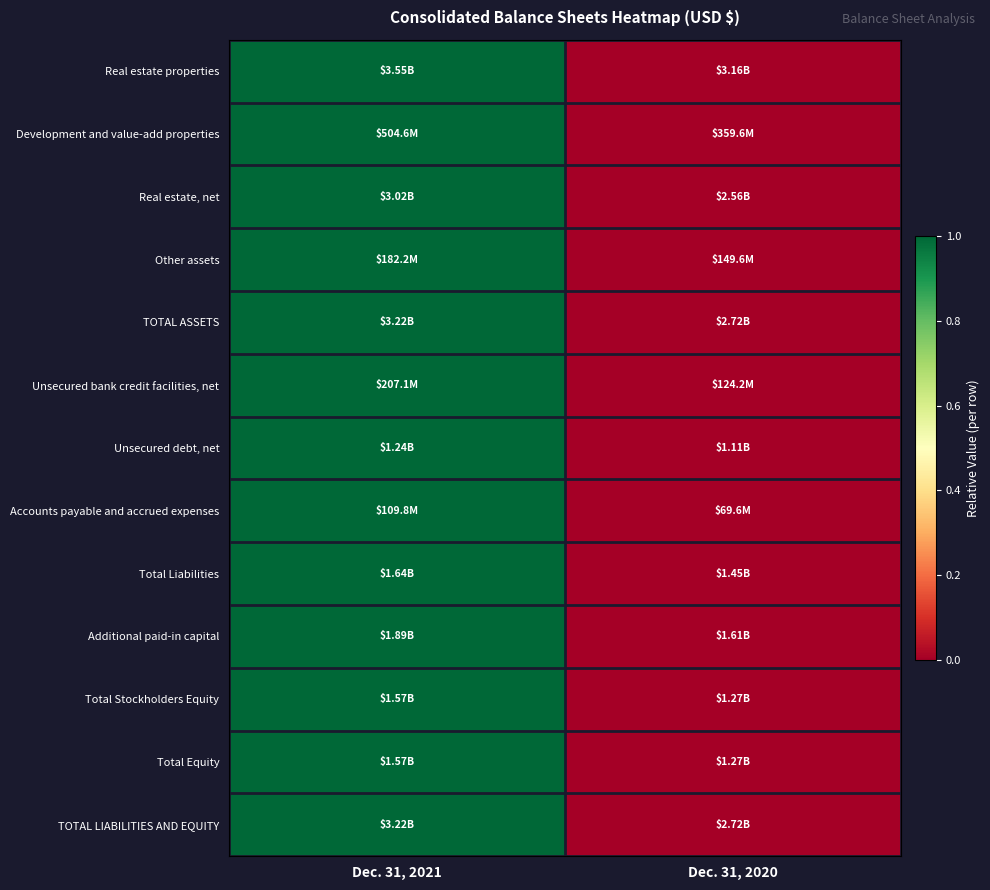

How many series are shown in this chart?

13